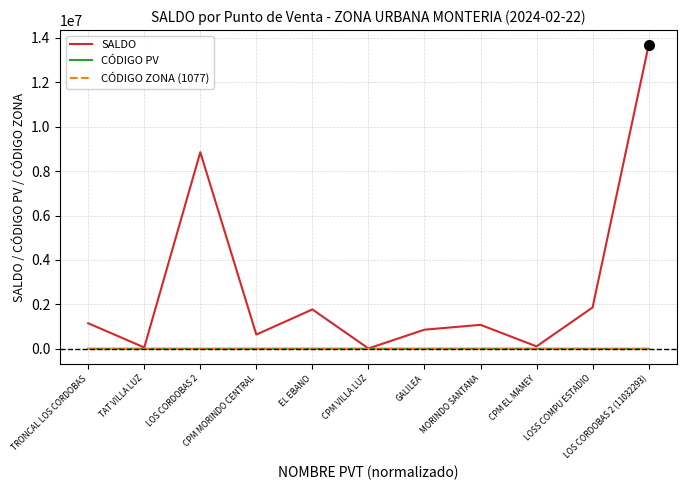

What is the highest value of the SALDO series?

13667570